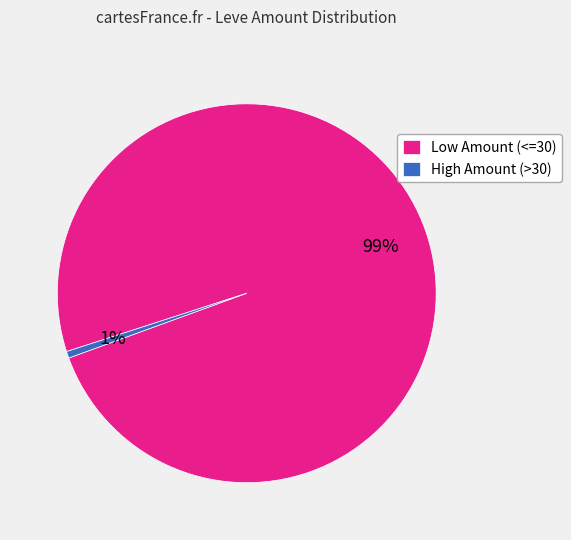

To the nearest percent, what portion does Low Amount (<=30) represent?

99%